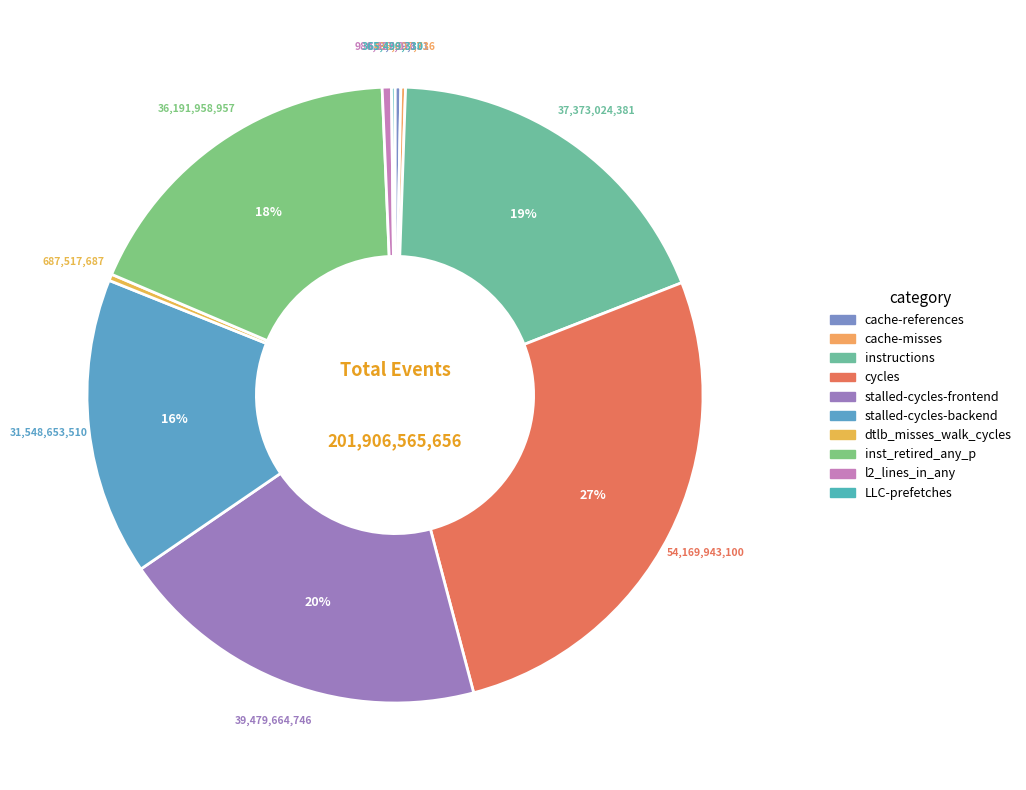

To the nearest percent, what is the average slice percentage?

10%